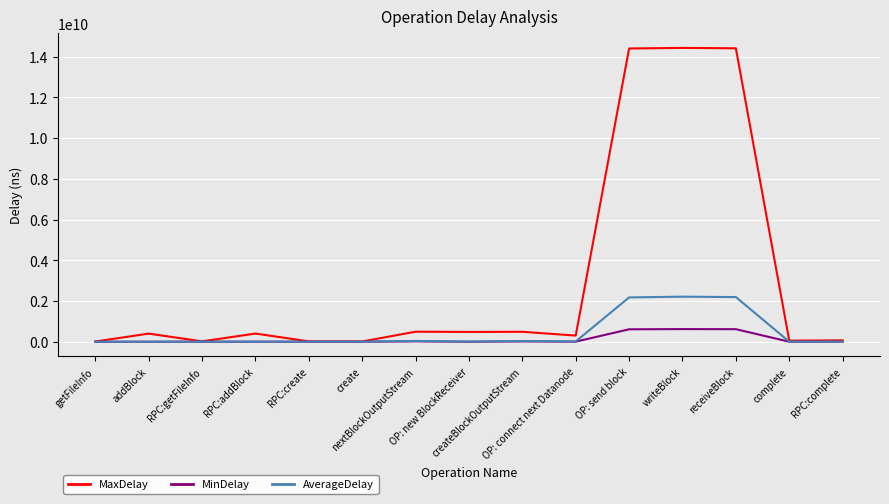

Rank the series by their maximum value, from highest to lowest.

MaxDelay, AverageDelay, MinDelay